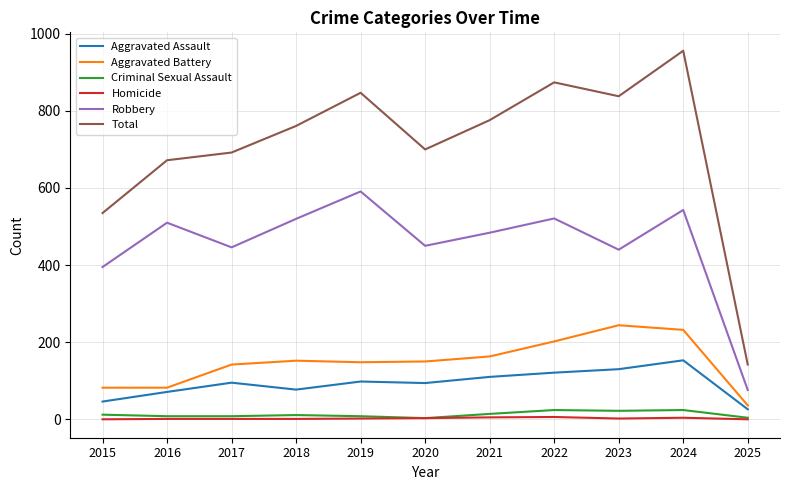

Where does the Aggravated Battery series first go above 150?

2018